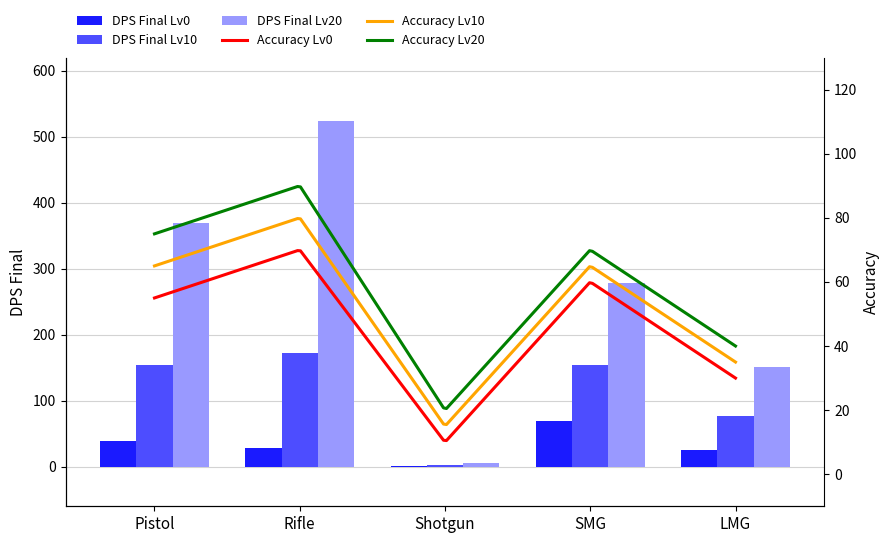

True or false: DPS Final Lv20 has a value of 278.1 at SMG.

True